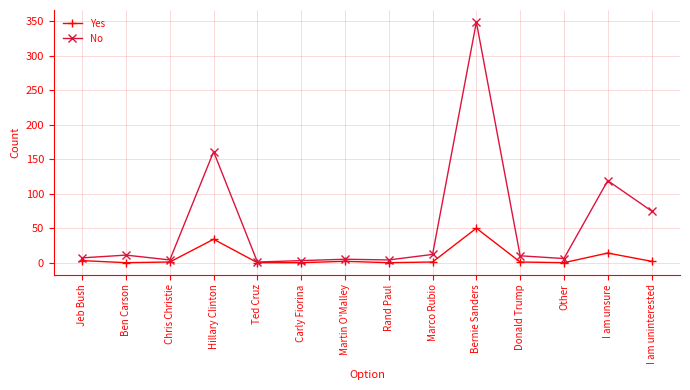

True or false: Yes has more than 2 points higher than both neighbors.

True